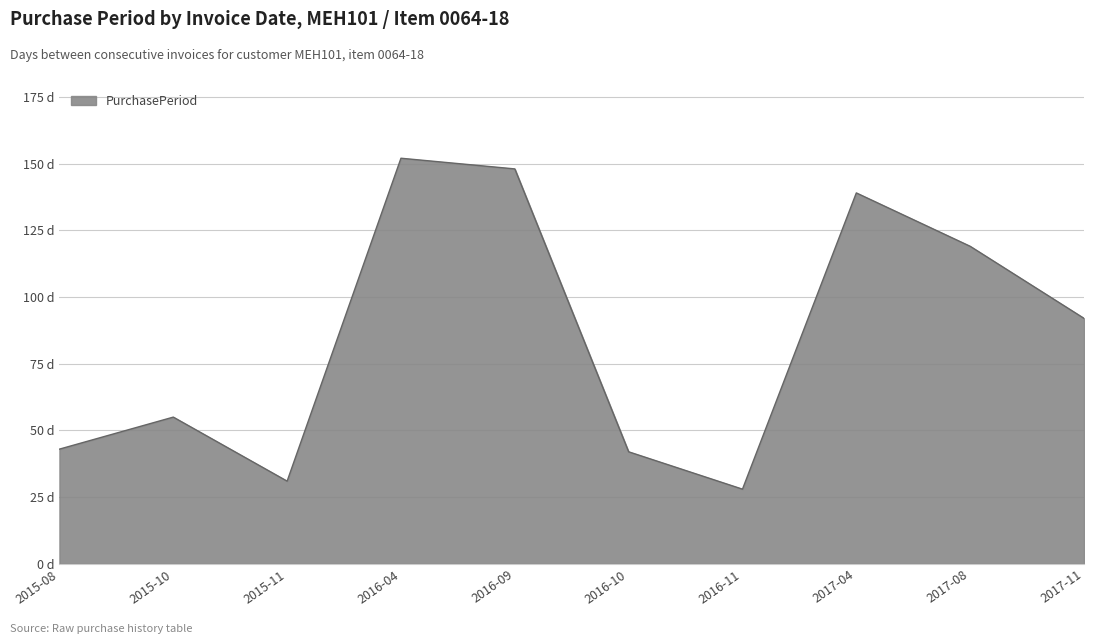

Is this an area chart (filled region under the line)?

Yes